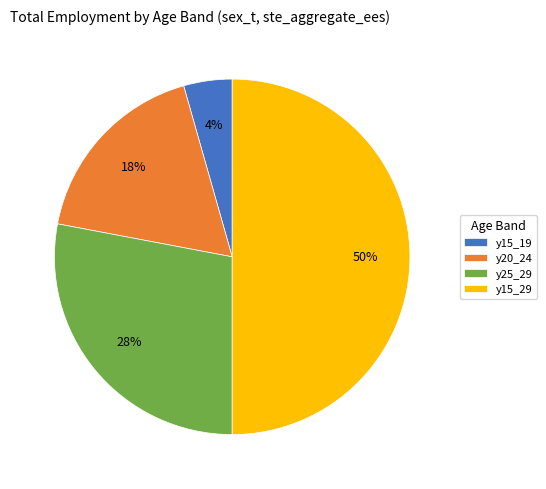

To the nearest percent, what portion does y25_29 represent?

28%